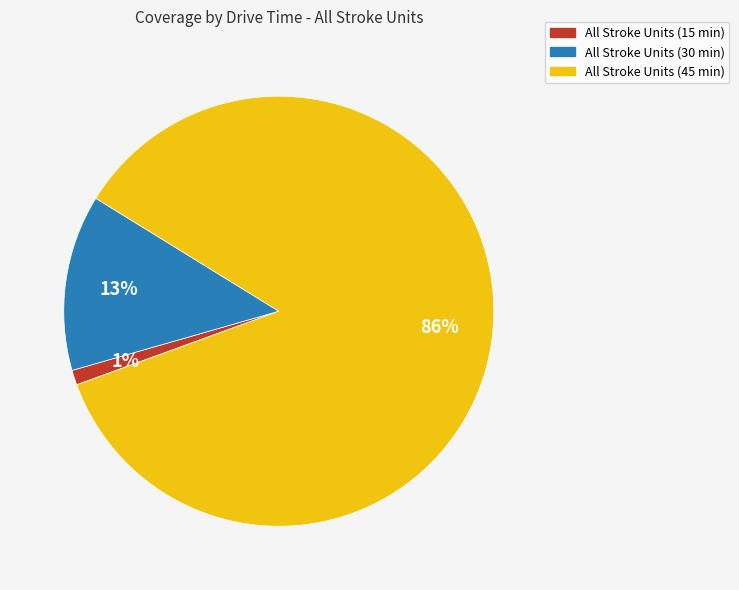

Between All Stroke Units (15 min) and All Stroke Units (30 min), which is larger?

All Stroke Units (30 min)